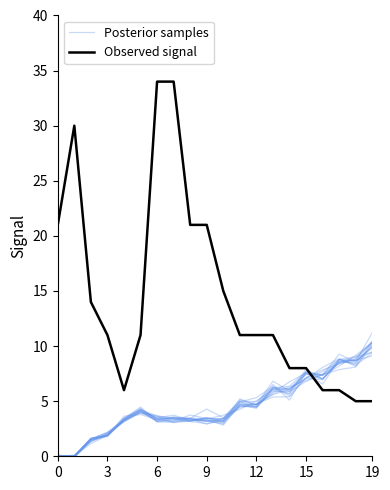

What is the sum of the Observed signal values at 8 and 17?

27.0